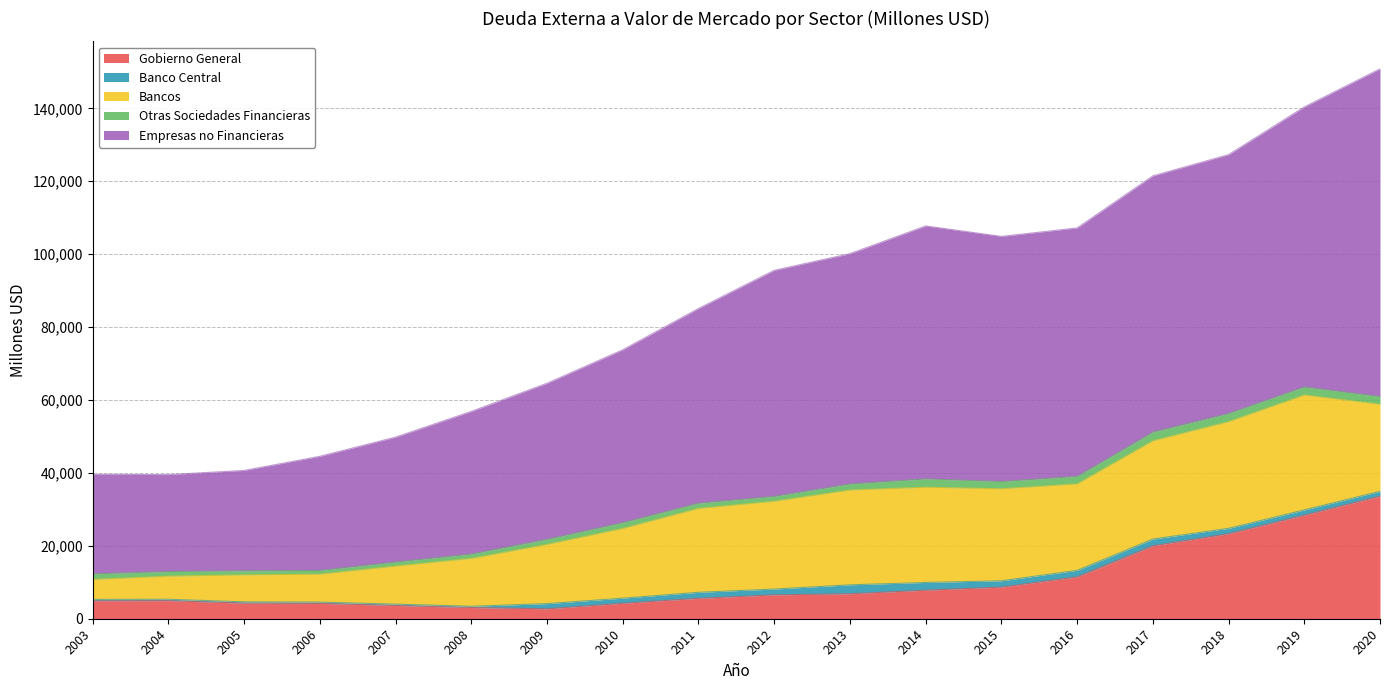

Is it true that Otras Sociedades Financieras equals 1002 at 2010?

False